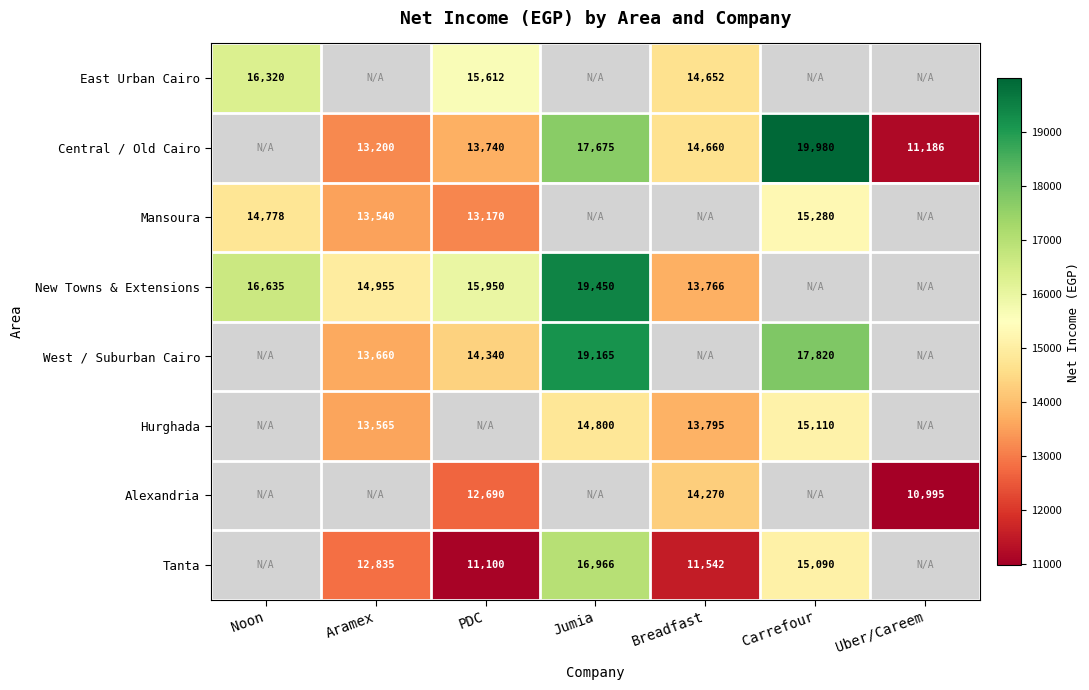

Is it true that East Urban Cairo equals 25920 at Breadfast?

False